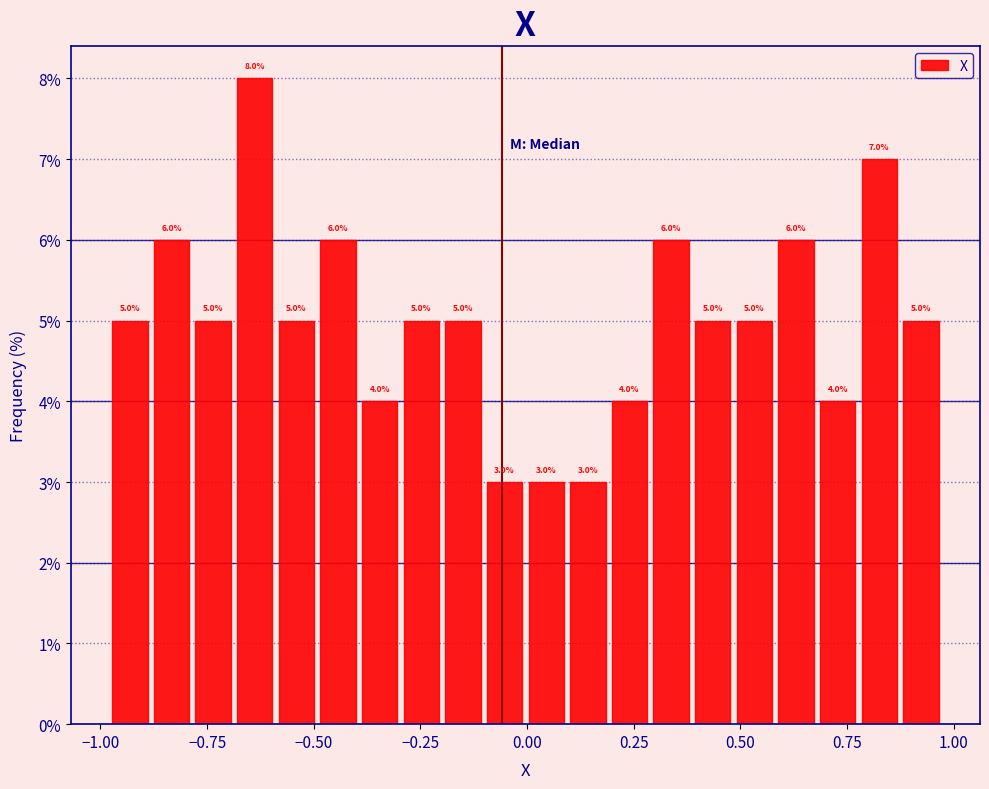

Around what value on the x-axis is the tallest bar? Give the approximate position of its centre, as read against the axis.

-0.65